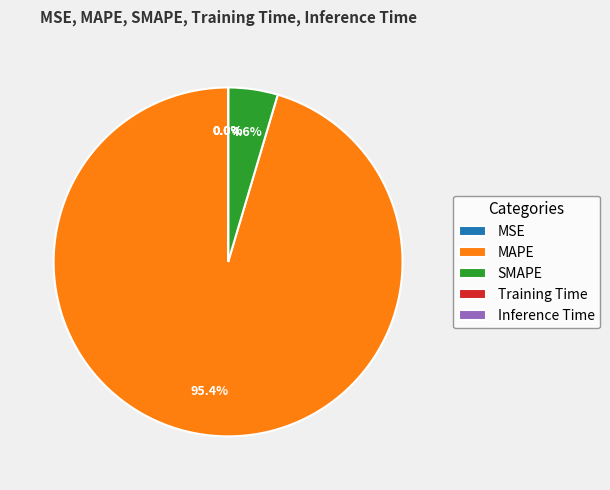

Is it true that MAPE is 95% of the pie?

True